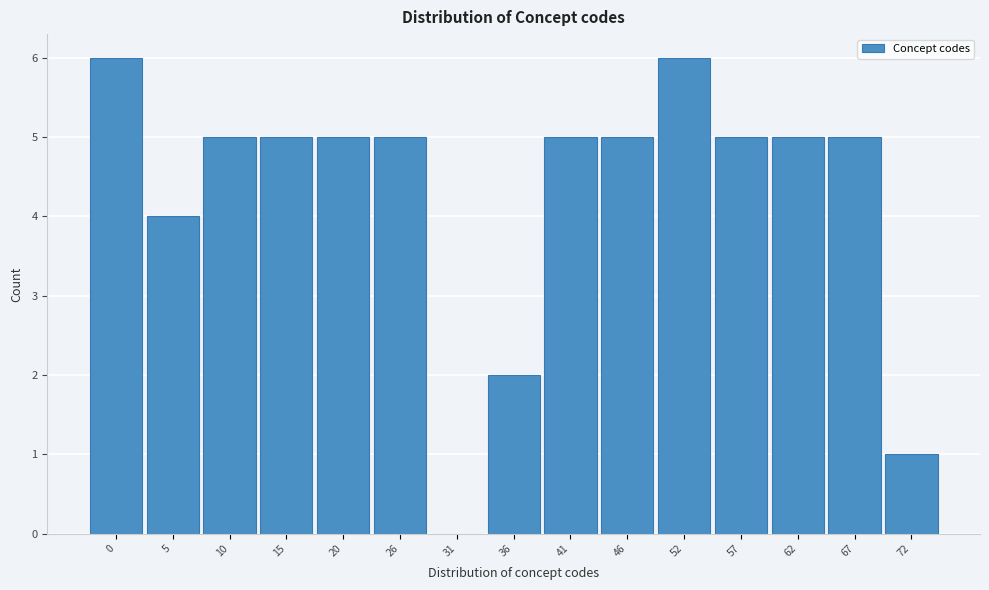

Reading left to right, list all the values displayed in this chart.

0=6	5=4	10=5	15=5	20=5	26=5	31=0	36=2	41=5	46=5	52=6	57=5	62=5	67=5	72=1